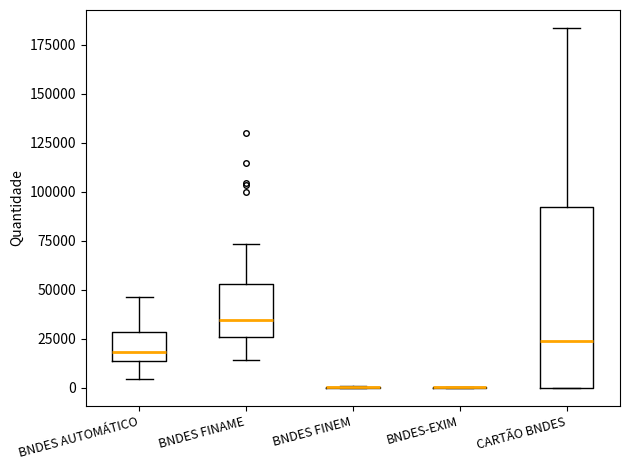

Which box is the tallest, from its lower edge to its upper edge?

CARTÃO BNDES